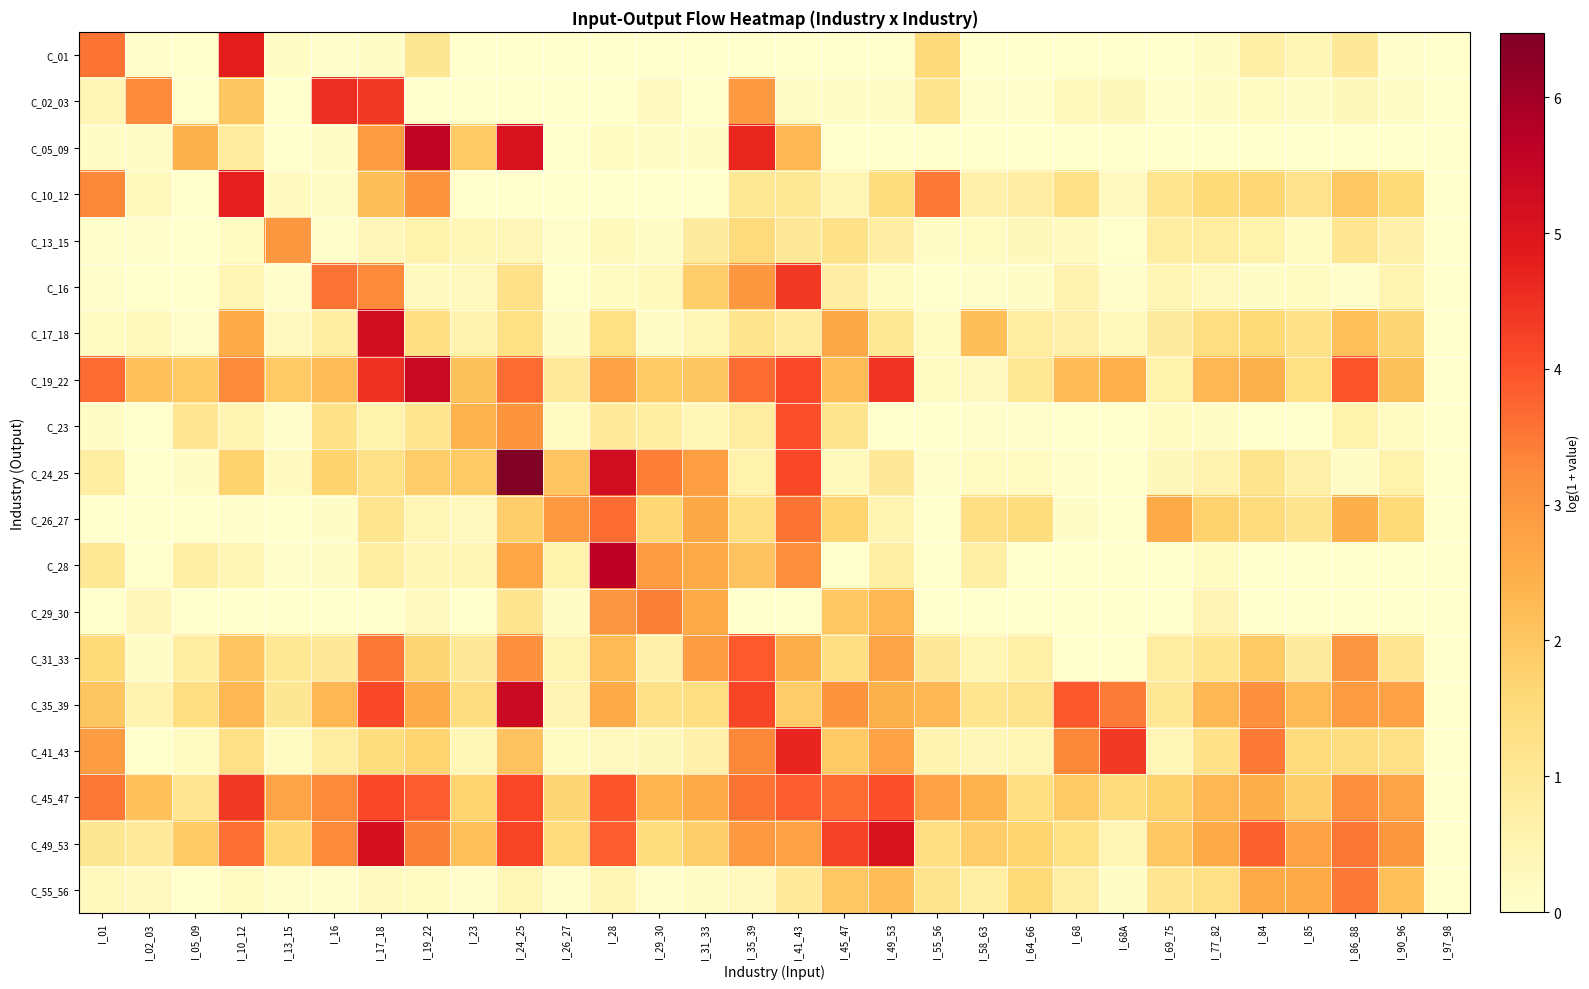

Reading left to right, what are all the values shown in this chart?

C_01: I_01=3.6	I_02_03=0.0	I_05_09=0.0	I_10_12=4.8	I_13_15=0.1	I_16=0.0	I_17_18=0.1	I_19_22=1.1	I_23=0.0	I_24_25=0.0	I_26_27=0.0	I_28=0.0	I_29_30=0.0	I_31_33=0.0	I_35_39=0.0	I_41_43=0.0	I_45_47=0.0	I_49_53=0.0	I_55_56=1.5	I_58_63=0.0	I_64_66=0.0	I_68=0.0	I_68A=0.0	I_69_75=0.0	I_77_82=0.1	I_84=0.7	I_85=0.5	I_86_88=0.9	I_90_96=0.0	I_97_98=0.0
C_02_03: I_01=0.4	I_02_03=3.2	I_05_09=0.0	I_10_12=2.0	I_13_15=0.0	I_16=4.5	I_17_18=4.4	I_19_22=0.0	I_23=0.0	I_24_25=0.0	I_26_27=0.0	I_28=0.0	I_29_30=0.2	I_31_33=0.0	I_35_39=3.0	I_41_43=0.1	I_45_47=0.1	I_49_53=0.1	I_55_56=1.2	I_58_63=0.0	I_64_66=0.0	I_68=0.3	I_68A=0.3	I_69_75=0.1	I_77_82=0.1	I_84=0.2	I_85=0.1	I_86_88=0.3	I_90_96=0.1	I_97_98=0.0
C_05_09: I_01=0.1	I_02_03=0.1	I_05_09=2.4	I_10_12=0.8	I_13_15=0.0	I_16=0.1	I_17_18=2.9	I_19_22=5.6	I_23=1.9	I_24_25=5.1	I_26_27=0.0	I_28=0.2	I_29_30=0.1	I_31_33=0.1	I_35_39=4.6	I_41_43=2.3	I_45_47=0.0	I_49_53=0.0	I_55_56=0.0	I_58_63=0.0	I_64_66=0.0	I_68=0.0	I_68A=0.0	I_69_75=0.0	I_77_82=0.0	I_84=0.0	I_85=0.0	I_86_88=0.0	I_90_96=0.0	I_97_98=0.0
C_10_12: I_01=3.3	I_02_03=0.3	I_05_09=0.0	I_10_12=4.8	I_13_15=0.2	I_16=0.1	I_17_18=2.2	I_19_22=3.1	I_23=0.0	I_24_25=0.0	I_26_27=0.0	I_28=0.0	I_29_30=0.0	I_31_33=0.0	I_35_39=1.0	I_41_43=1.0	I_45_47=0.4	I_49_53=1.5	I_55_56=3.5	I_58_63=0.6	I_64_66=0.7	I_68=1.2	I_68A=0.2	I_69_75=1.1	I_77_82=1.6	I_84=1.6	I_85=1.2	I_86_88=2.0	I_90_96=1.6	I_97_98=0.0
C_13_15: I_01=0.0	I_02_03=0.0	I_05_09=0.0	I_10_12=0.2	I_13_15=3.0	I_16=0.0	I_17_18=0.3	I_19_22=0.6	I_23=0.4	I_24_25=0.3	I_26_27=0.0	I_28=0.3	I_29_30=0.1	I_31_33=0.9	I_35_39=1.5	I_41_43=1.0	I_45_47=1.2	I_49_53=0.7	I_55_56=0.1	I_58_63=0.2	I_64_66=0.3	I_68=0.2	I_68A=0.0	I_69_75=0.8	I_77_82=0.8	I_84=0.6	I_85=0.2	I_86_88=1.1	I_90_96=0.6	I_97_98=0.0
C_16: I_01=0.0	I_02_03=0.0	I_05_09=0.0	I_10_12=0.4	I_13_15=0.0	I_16=3.6	I_17_18=3.3	I_19_22=0.2	I_23=0.2	I_24_25=1.3	I_26_27=0.0	I_28=0.2	I_29_30=0.3	I_31_33=1.8	I_35_39=3.0	I_41_43=4.4	I_45_47=0.7	I_49_53=0.2	I_55_56=0.0	I_58_63=0.0	I_64_66=0.1	I_68=0.5	I_68A=0.0	I_69_75=0.4	I_77_82=0.2	I_84=0.1	I_85=0.2	I_86_88=0.1	I_90_96=0.5	I_97_98=0.0
C_17_18: I_01=0.2	I_02_03=0.3	I_05_09=0.0	I_10_12=2.6	I_13_15=0.2	I_16=0.8	I_17_18=5.2	I_19_22=1.4	I_23=0.5	I_24_25=1.3	I_26_27=0.1	I_28=1.3	I_29_30=0.1	I_31_33=0.4	I_35_39=1.2	I_41_43=0.8	I_45_47=2.7	I_49_53=1.0	I_55_56=0.2	I_58_63=2.2	I_64_66=0.8	I_68=0.7	I_68A=0.3	I_69_75=0.9	I_77_82=1.4	I_84=1.6	I_85=1.3	I_86_88=2.1	I_90_96=1.7	I_97_98=0.0
C_19_22: I_01=3.6	I_02_03=2.1	I_05_09=1.9	I_10_12=3.3	I_13_15=1.9	I_16=2.2	I_17_18=4.5	I_19_22=5.4	I_23=2.1	I_24_25=3.7	I_26_27=0.9	I_28=2.7	I_29_30=1.9	I_31_33=2.0	I_35_39=3.6	I_41_43=4.1	I_45_47=2.2	I_49_53=4.4	I_55_56=0.2	I_58_63=0.2	I_64_66=1.0	I_68=2.2	I_68A=2.5	I_69_75=0.6	I_77_82=2.3	I_84=2.4	I_85=1.3	I_86_88=3.9	I_90_96=2.1	I_97_98=0.0
C_23: I_01=0.1	I_02_03=0.0	I_05_09=1.1	I_10_12=0.5	I_13_15=0.1	I_16=1.2	I_17_18=0.6	I_19_22=1.1	I_23=2.4	I_24_25=3.0	I_26_27=0.2	I_28=0.9	I_29_30=0.8	I_31_33=0.4	I_35_39=0.8	I_41_43=4.0	I_45_47=1.2	I_49_53=0.0	I_55_56=0.0	I_58_63=0.0	I_64_66=0.1	I_68=0.0	I_68A=0.0	I_69_75=0.2	I_77_82=0.1	I_84=0.0	I_85=0.0	I_86_88=0.6	I_90_96=0.2	I_97_98=0.0
C_24_25: I_01=0.8	I_02_03=0.0	I_05_09=0.1	I_10_12=1.7	I_13_15=0.2	I_16=1.7	I_17_18=1.3	I_19_22=1.9	I_23=1.9	I_24_25=6.5	I_26_27=2.0	I_28=5.3	I_29_30=3.4	I_31_33=2.8	I_35_39=0.6	I_41_43=4.1	I_45_47=0.3	I_49_53=1.0	I_55_56=0.0	I_58_63=0.2	I_64_66=0.2	I_68=0.0	I_68A=0.0	I_69_75=0.3	I_77_82=0.5	I_84=1.2	I_85=0.6	I_86_88=0.1	I_90_96=0.6	I_97_98=0.0
C_26_27: I_01=0.0	I_02_03=0.0	I_05_09=0.0	I_10_12=0.0	I_13_15=0.0	I_16=0.1	I_17_18=1.1	I_19_22=0.4	I_23=0.2	I_24_25=1.8	I_26_27=3.0	I_28=3.7	I_29_30=1.6	I_31_33=2.6	I_35_39=1.4	I_41_43=3.5	I_45_47=1.7	I_49_53=0.5	I_55_56=0.0	I_58_63=1.3	I_64_66=1.5	I_68=0.1	I_68A=0.0	I_69_75=2.6	I_77_82=1.7	I_84=1.5	I_85=1.1	I_86_88=2.5	I_90_96=1.6	I_97_98=0.0
C_28: I_01=1.0	I_02_03=0.0	I_05_09=0.7	I_10_12=0.4	I_13_15=0.0	I_16=0.1	I_17_18=0.8	I_19_22=0.4	I_23=0.4	I_24_25=2.7	I_26_27=0.6	I_28=5.7	I_29_30=2.9	I_31_33=2.6	I_35_39=2.1	I_41_43=3.2	I_45_47=0.0	I_49_53=0.7	I_55_56=0.0	I_58_63=0.7	I_64_66=0.0	I_68=0.0	I_68A=0.0	I_69_75=0.0	I_77_82=0.2	I_84=0.0	I_85=0.0	I_86_88=0.0	I_90_96=0.0	I_97_98=0.0
C_29_30: I_01=0.0	I_02_03=0.4	I_05_09=0.0	I_10_12=0.0	I_13_15=0.0	I_16=0.0	I_17_18=0.0	I_19_22=0.2	I_23=0.0	I_24_25=1.1	I_26_27=0.1	I_28=3.0	I_29_30=3.4	I_31_33=2.6	I_35_39=0.0	I_41_43=0.0	I_45_47=2.0	I_49_53=2.3	I_55_56=0.0	I_58_63=0.0	I_64_66=0.0	I_68=0.0	I_68A=0.0	I_69_75=0.0	I_77_82=0.5	I_84=0.0	I_85=0.0	I_86_88=0.0	I_90_96=0.0	I_97_98=0.0
C_31_33: I_01=1.5	I_02_03=0.1	I_05_09=0.8	I_10_12=2.0	I_13_15=1.0	I_16=0.9	I_17_18=3.5	I_19_22=1.7	I_23=0.9	I_24_25=3.2	I_26_27=0.5	I_28=2.3	I_29_30=0.6	I_31_33=2.9	I_35_39=3.9	I_41_43=2.5	I_45_47=1.3	I_49_53=2.7	I_55_56=1.0	I_58_63=0.4	I_64_66=0.7	I_68=0.0	I_68A=0.0	I_69_75=0.8	I_77_82=1.1	I_84=1.9	I_85=0.9	I_86_88=3.0	I_90_96=1.1	I_97_98=0.0
C_35_39: I_01=2.0	I_02_03=0.5	I_05_09=1.4	I_10_12=2.3	I_13_15=1.1	I_16=2.3	I_17_18=4.1	I_19_22=2.6	I_23=1.4	I_24_25=5.4	I_26_27=0.5	I_28=2.6	I_29_30=1.2	I_31_33=1.4	I_35_39=4.2	I_41_43=1.9	I_45_47=3.0	I_49_53=2.4	I_55_56=2.3	I_58_63=1.1	I_64_66=1.2	I_68=3.9	I_68A=3.5	I_69_75=1.0	I_77_82=2.3	I_84=3.1	I_85=2.3	I_86_88=2.9	I_90_96=2.8	I_97_98=0.0
C_41_43: I_01=2.9	I_02_03=0.0	I_05_09=0.2	I_10_12=1.3	I_13_15=0.2	I_16=0.8	I_17_18=1.4	I_19_22=1.7	I_23=0.4	I_24_25=2.1	I_26_27=0.2	I_28=0.2	I_29_30=0.3	I_31_33=0.6	I_35_39=3.3	I_41_43=4.7	I_45_47=1.9	I_49_53=2.8	I_55_56=0.5	I_58_63=0.3	I_64_66=0.4	I_68=3.3	I_68A=4.4	I_69_75=0.4	I_77_82=1.2	I_84=3.5	I_85=1.5	I_86_88=1.4	I_90_96=1.3	I_97_98=0.0
C_45_47: I_01=3.5	I_02_03=2.1	I_05_09=1.1	I_10_12=4.4	I_13_15=2.7	I_16=3.3	I_17_18=4.1	I_19_22=3.8	I_23=1.7	I_24_25=4.1	I_26_27=1.7	I_28=4.0	I_29_30=2.4	I_31_33=2.6	I_35_39=3.6	I_41_43=3.9	I_45_47=3.7	I_49_53=4.0	I_55_56=2.8	I_58_63=2.4	I_64_66=1.4	I_68=1.9	I_68A=1.5	I_69_75=1.8	I_77_82=2.3	I_84=2.5	I_85=1.8	I_86_88=3.2	I_90_96=2.7	I_97_98=0.0
C_49_53: I_01=1.0	I_02_03=0.9	I_05_09=1.9	I_10_12=3.6	I_13_15=1.6	I_16=3.3	I_17_18=5.2	I_19_22=3.4	I_23=2.1	I_24_25=4.2	I_26_27=1.5	I_28=3.9	I_29_30=1.5	I_31_33=1.8	I_35_39=3.0	I_41_43=2.8	I_45_47=4.2	I_49_53=5.1	I_55_56=1.4	I_58_63=1.9	I_64_66=1.7	I_68=1.3	I_68A=0.4	I_69_75=2.0	I_77_82=2.6	I_84=3.8	I_85=2.7	I_86_88=3.5	I_90_96=3.0	I_97_98=0.0
C_55_56: I_01=0.3	I_02_03=0.2	I_05_09=0.0	I_10_12=0.2	I_13_15=0.0	I_16=0.1	I_17_18=0.2	I_19_22=0.2	I_23=0.0	I_24_25=0.4	I_26_27=0.0	I_28=0.4	I_29_30=0.0	I_31_33=0.1	I_35_39=0.2	I_41_43=0.9	I_45_47=2.0	I_49_53=2.2	I_55_56=1.2	I_58_63=0.7	I_64_66=1.6	I_68=0.7	I_68A=0.1	I_69_75=1.1	I_77_82=1.3	I_84=2.6	I_85=2.6	I_86_88=3.5	I_90_96=2.1	I_97_98=0.0